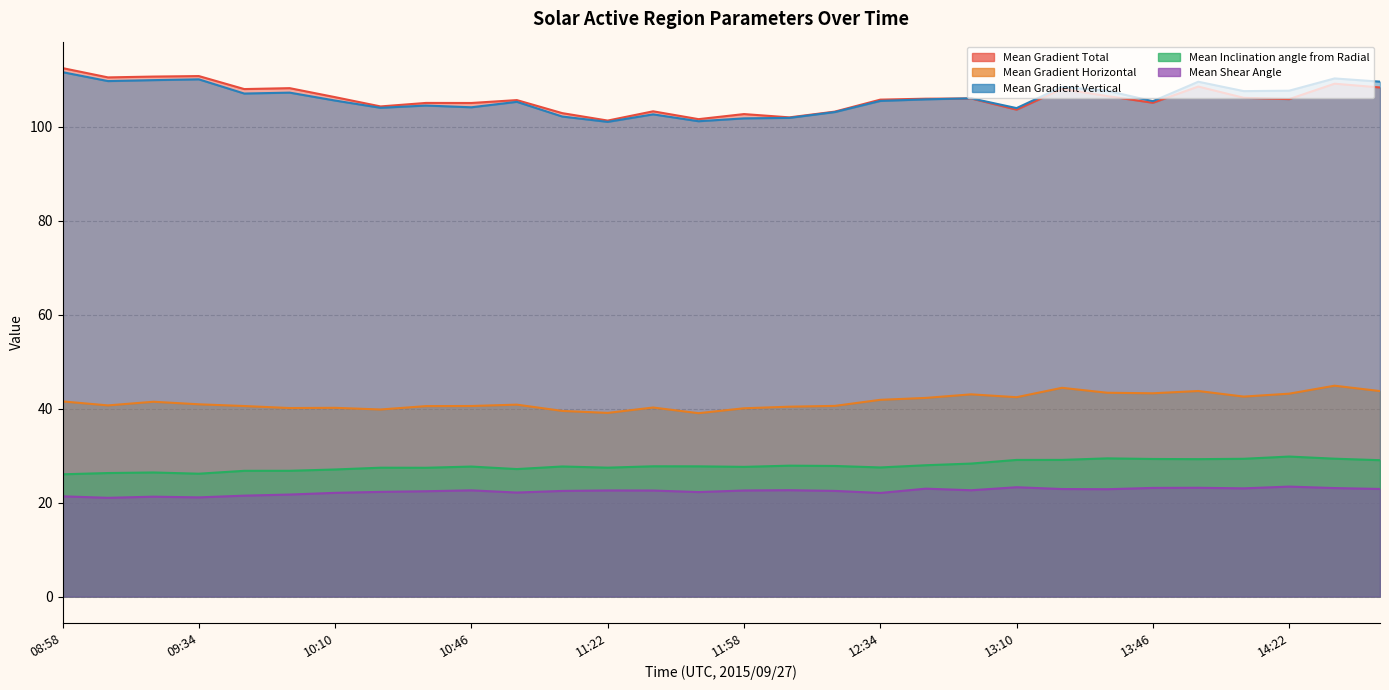

What is the difference between the second highest and second lowest values in the Mean Shear Angle series?

2.2